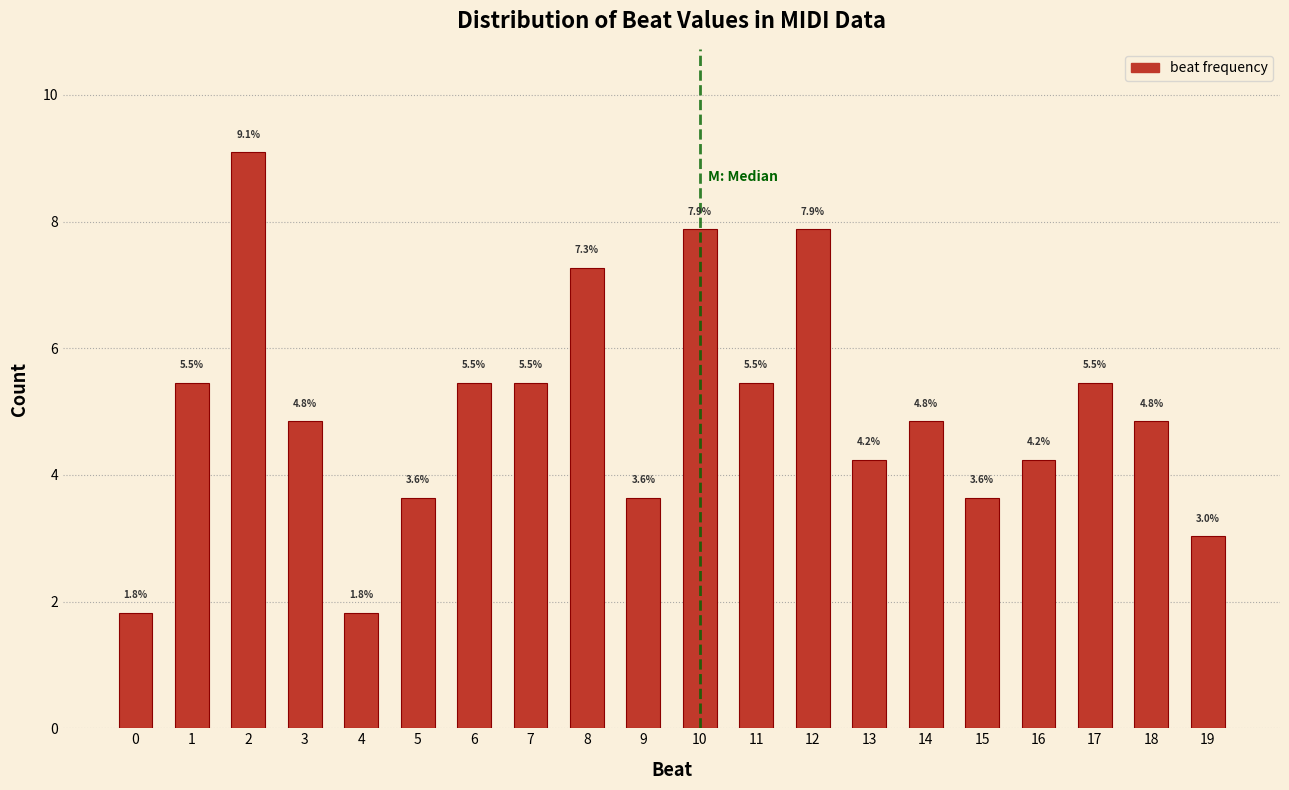

Reading left to right, extract all data points from this chart.

0=1.8	1=5.5	2=9.1	3=4.8	4=1.8	5=3.6	6=5.5	7=5.5	8=7.3	9=3.6	10=7.9	11=5.5	12=7.9	13=4.2	14=4.8	15=3.6	16=4.2	17=5.5	18=4.8	19=3.0